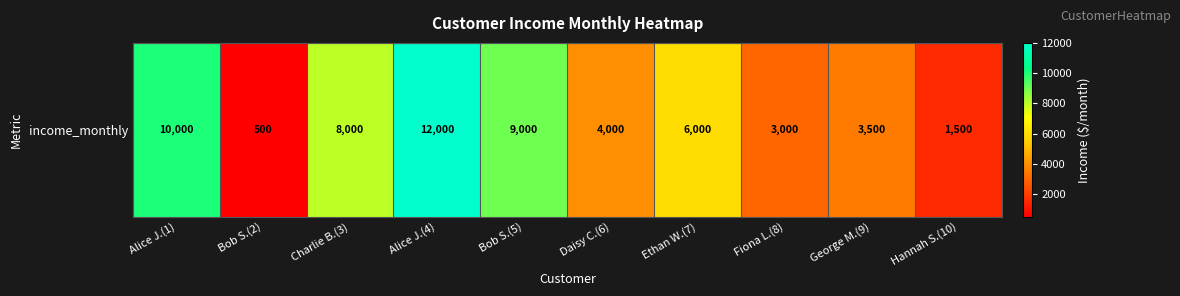

True or false: the data shows 3000 at Fiona L.(8).

True